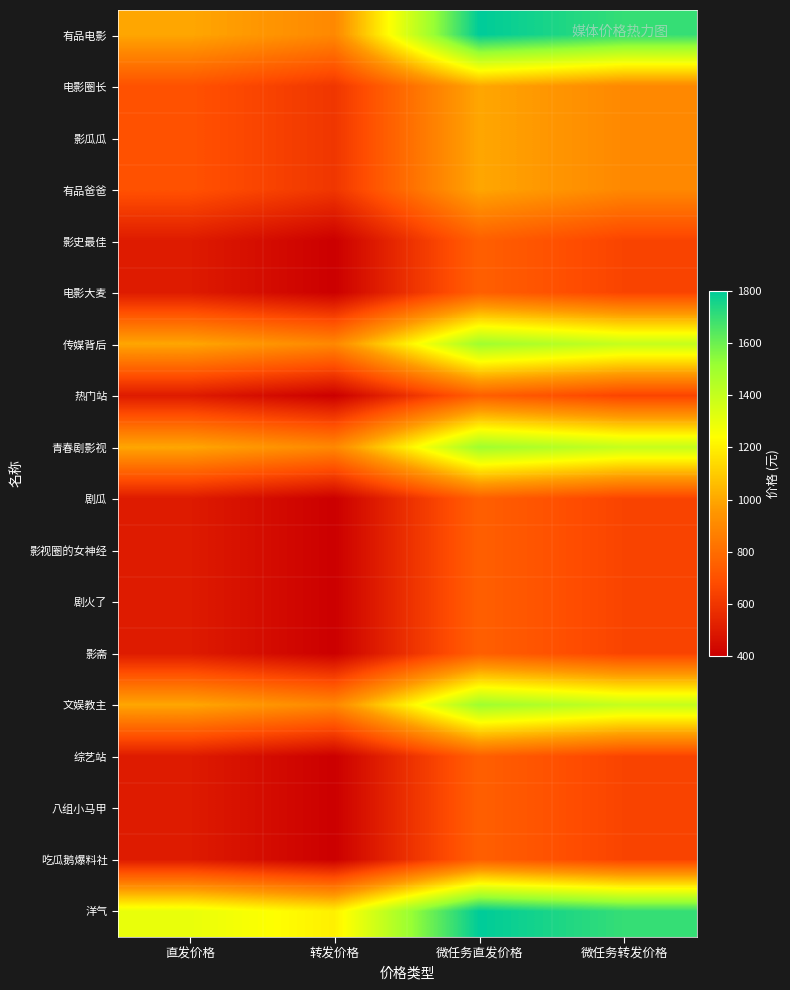

Which series has the largest total across all categories?

洋气